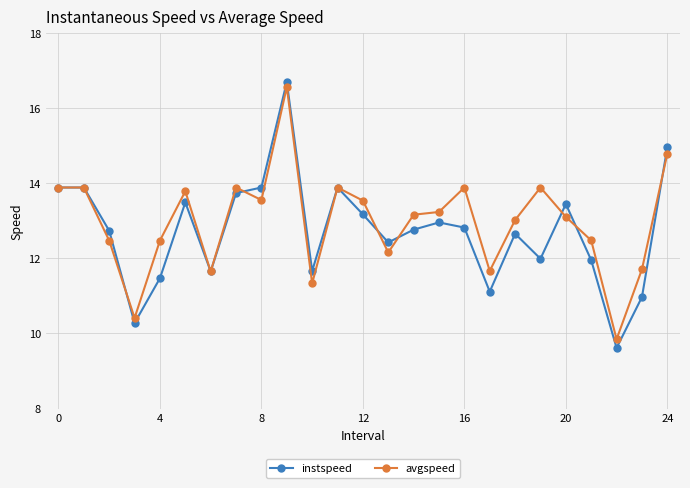

True or false: avgspeed has more than 0 points higher than both neighbors.

True